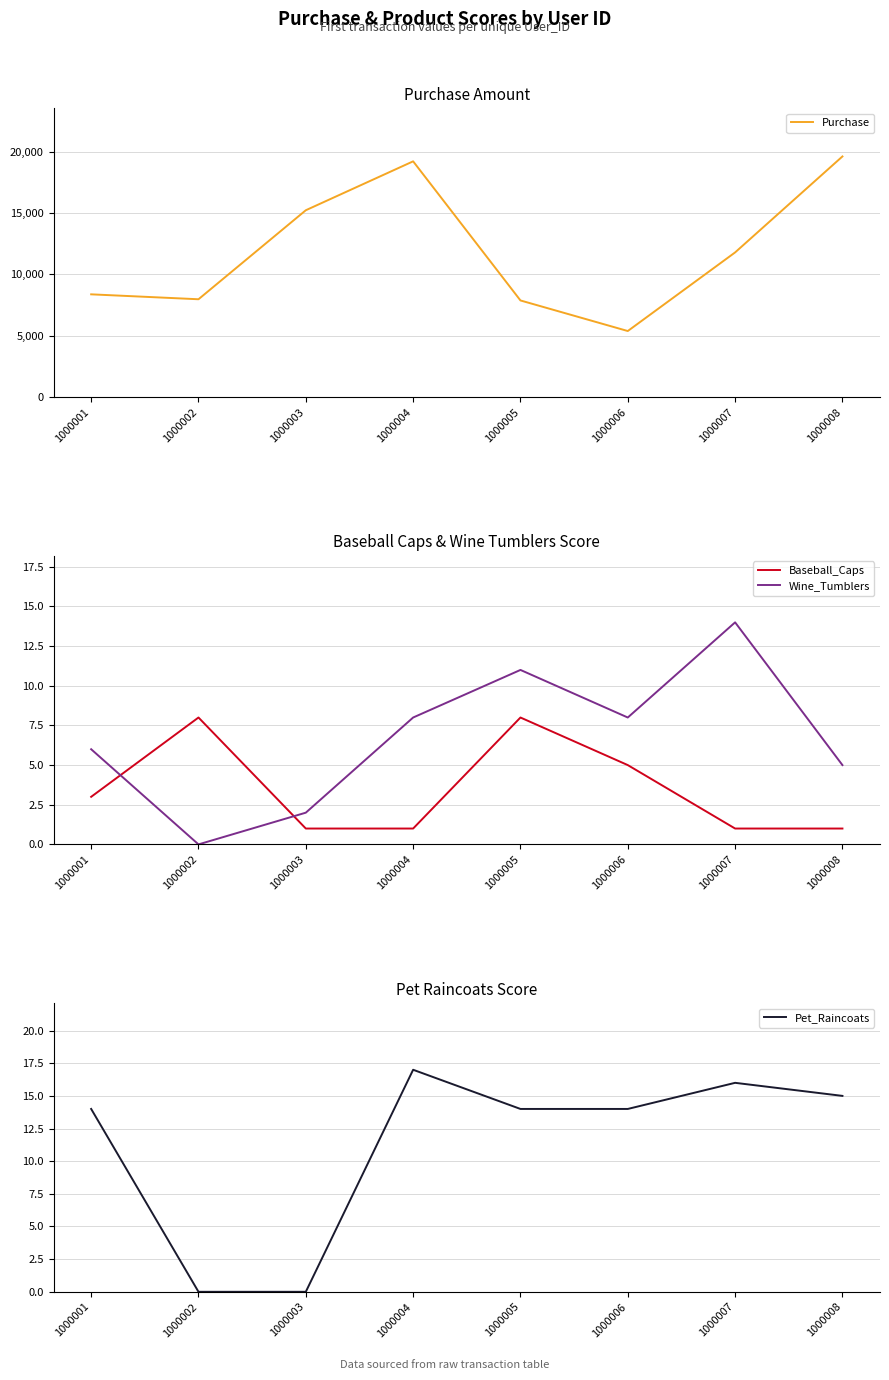

At which category does the chart reach its peak across all series?

1000008